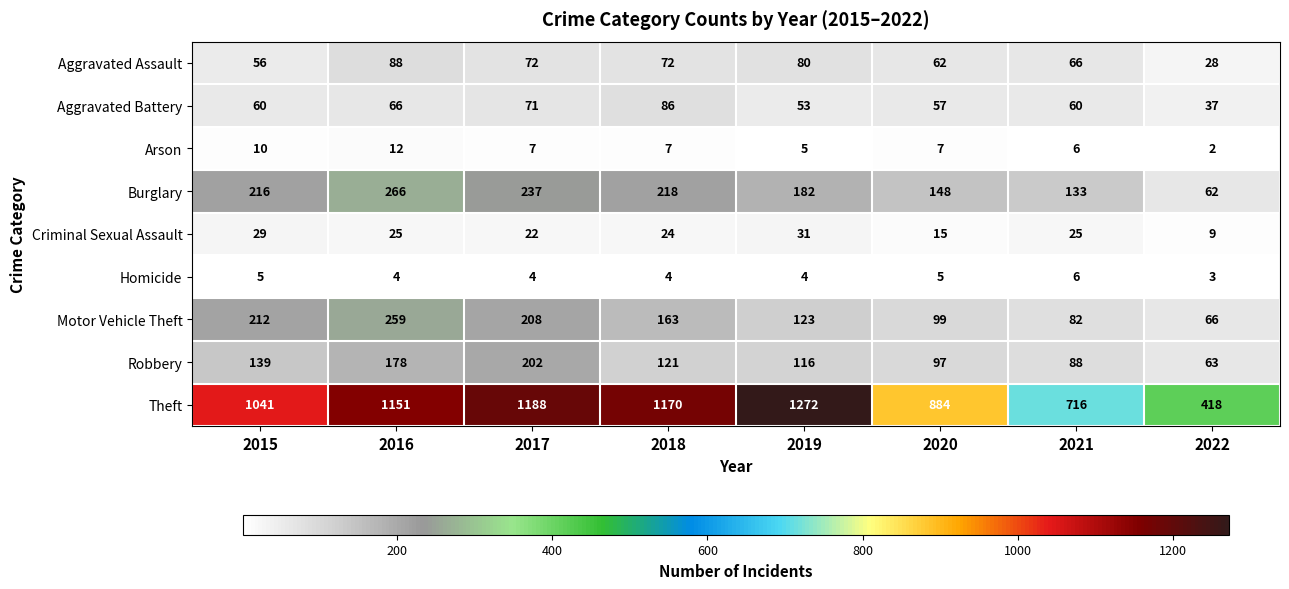

What is the difference between the maximum and minimum values in the Aggravated Assault series?

60